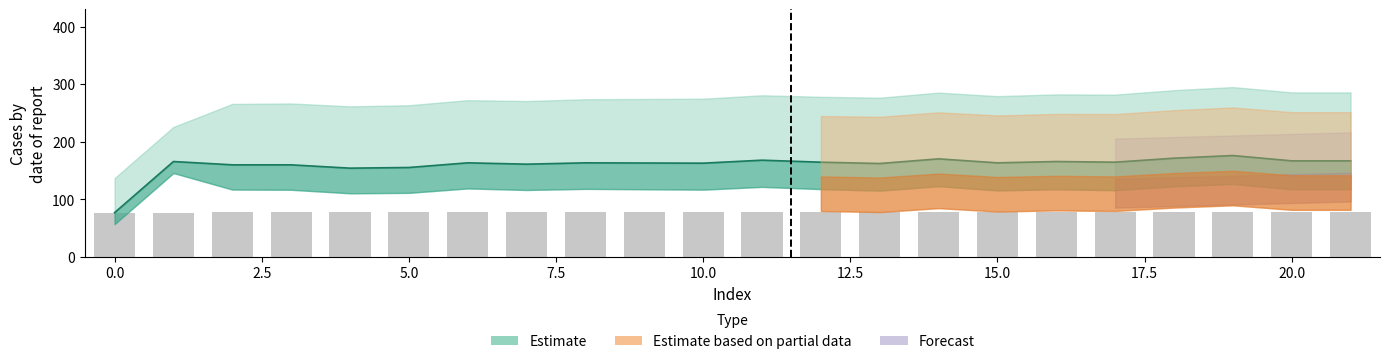

What is the maximum value shown in the chart?

176.2